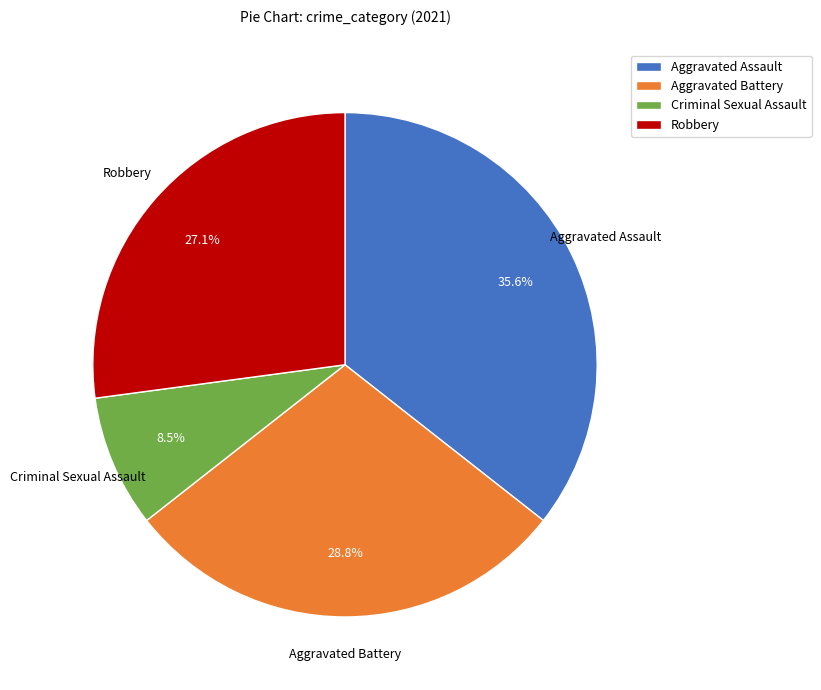

To the nearest percent, what is the average slice percentage?

25%